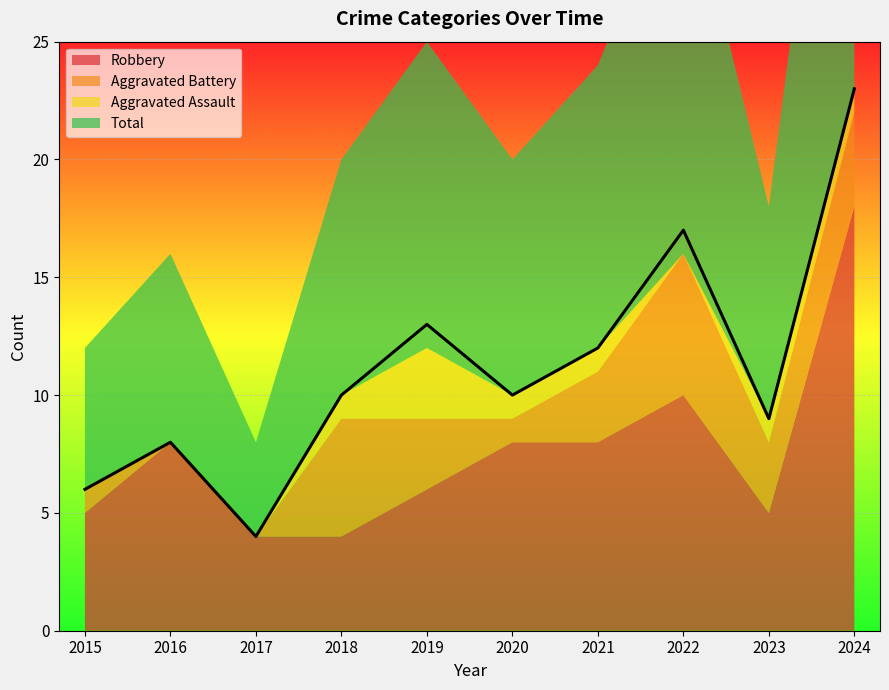

What is the total value across all series at 2021?

24